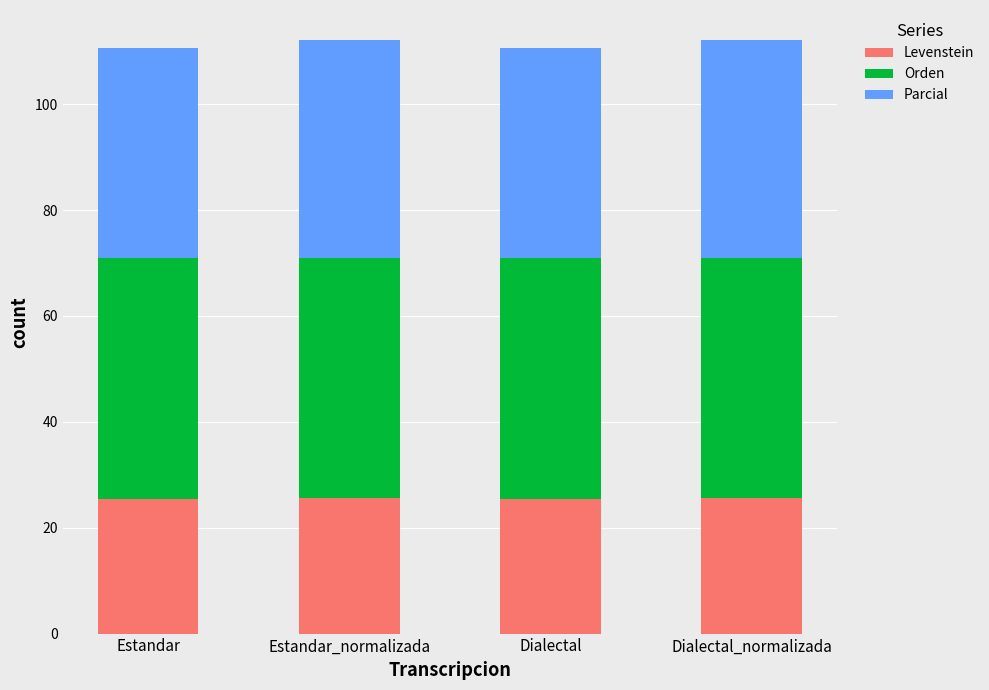

What is the minimum value for Levenstein?

25.4